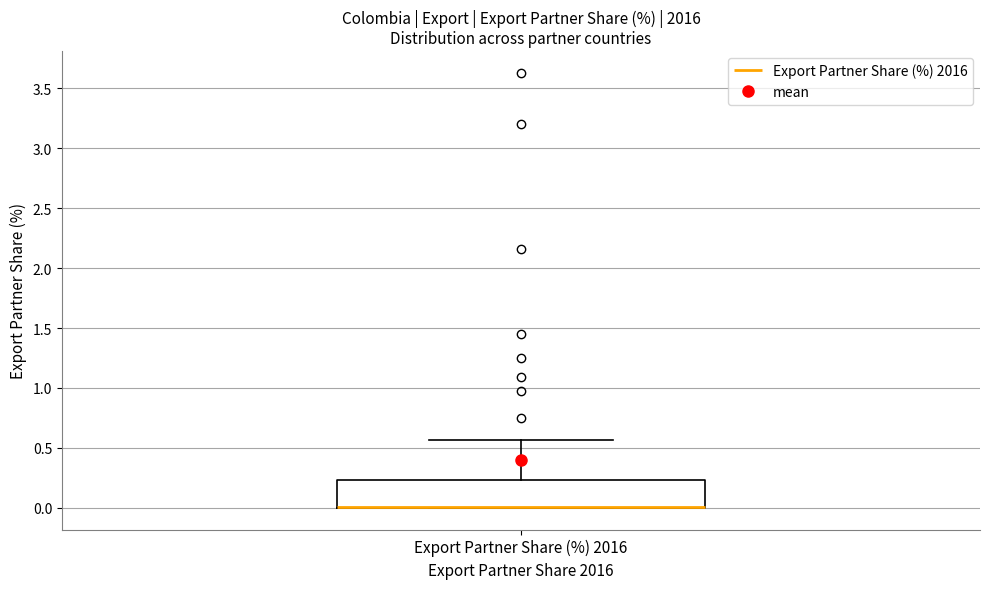

Read this box plot against the y-axis: the position of the median line, the range covered by the box, and the ends of both whiskers. The values are not printed on the chart, so give them approximately, as read against the axis.

median 0.00 (drawn on the box's lower edge), box 0.00 to 0.25, whiskers 0.00 to 0.55